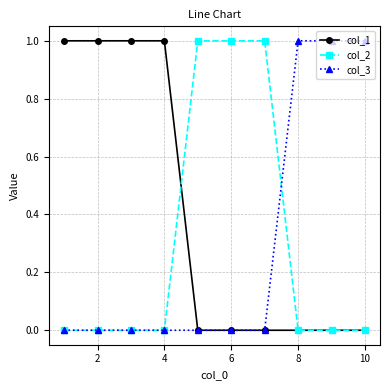

Which series has the largest total across all categories?

col_1